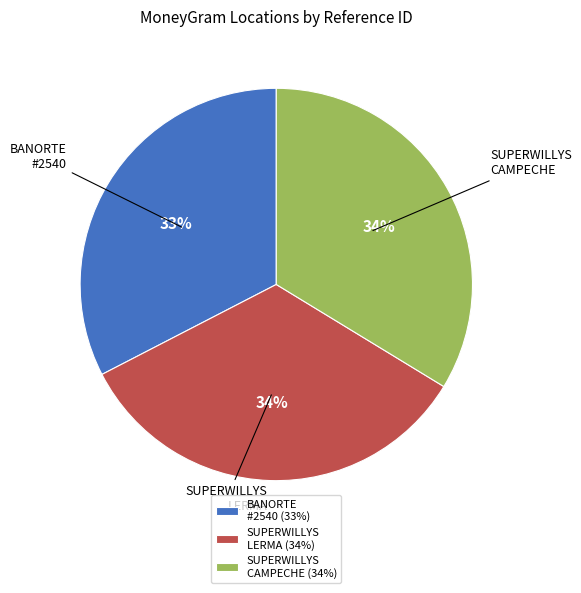

What is the ratio of the value at BANORTE #2540 to the value at SUPERWILLYS LERMA?

1.0